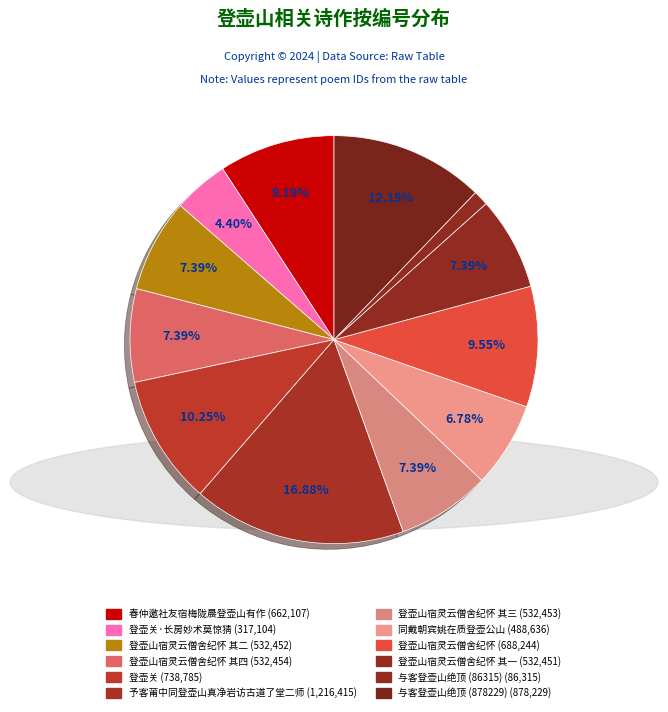

Is there any slice that represents more than half of the pie?

No